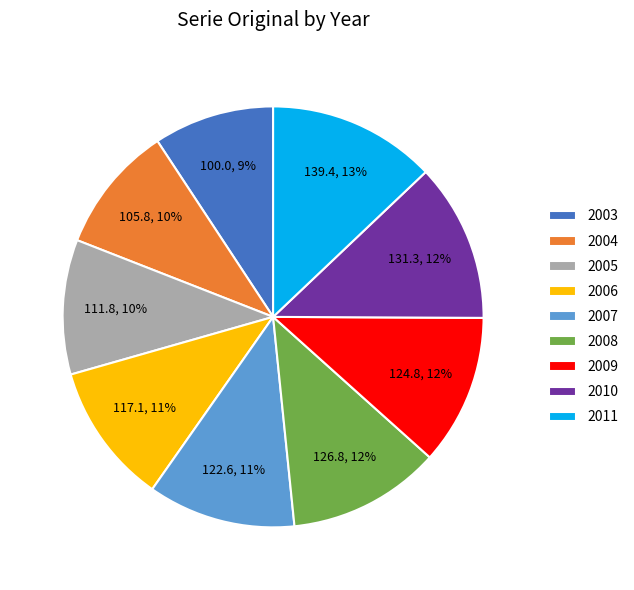

Approximately how many times larger is the value at 2010 compared to 2006?

1.1